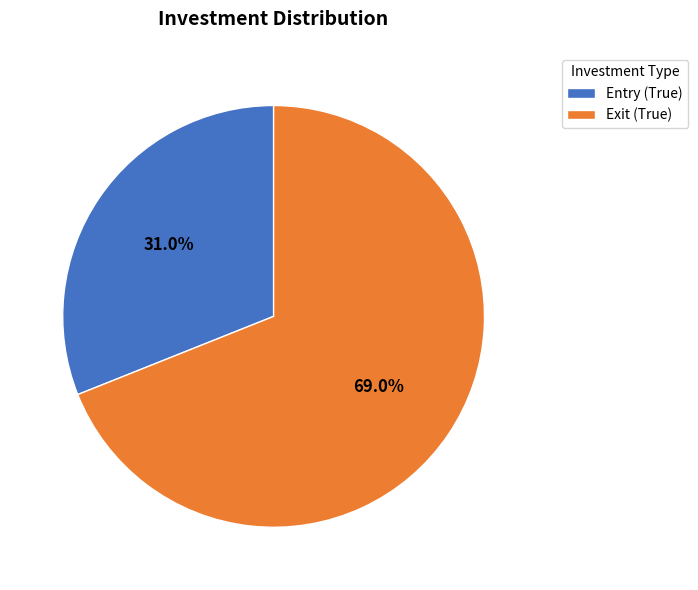

True or false: Exit (True) accounts for 75% of the total.

False